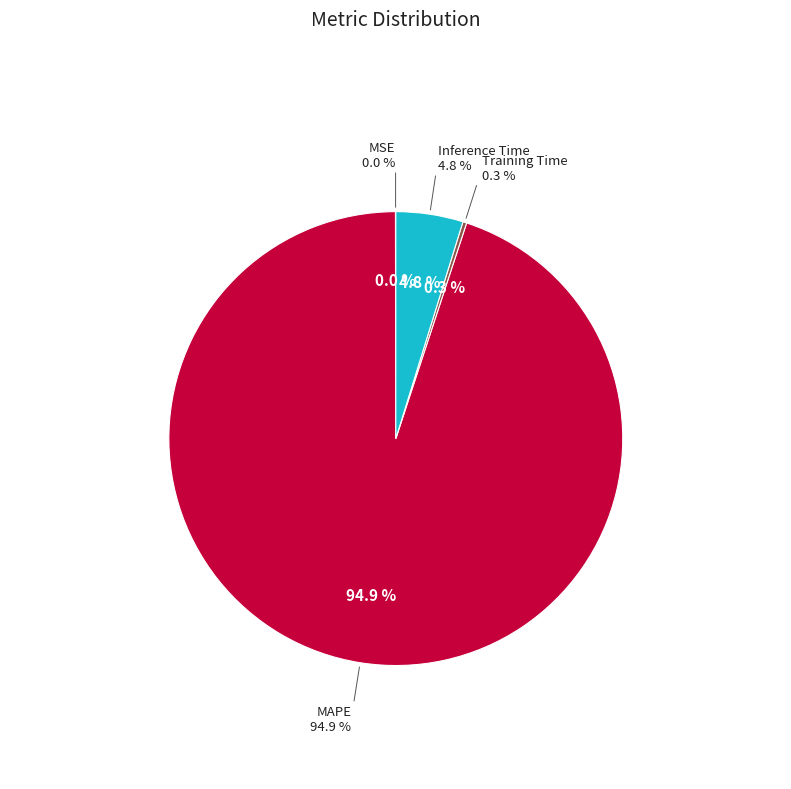

To the nearest percent, what is the difference between the largest and smallest slice percentages?

95%